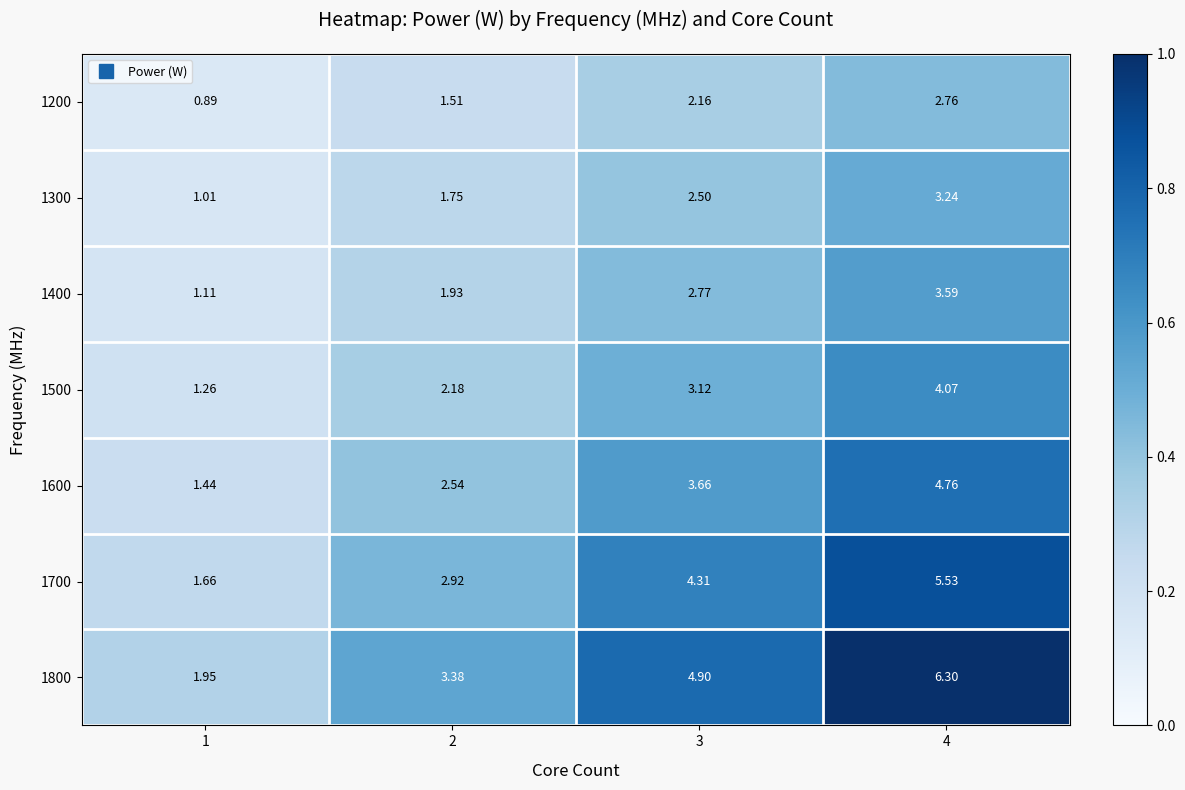

Is the value of 1400 at 3 greater than the value of 1800 at 3?

No